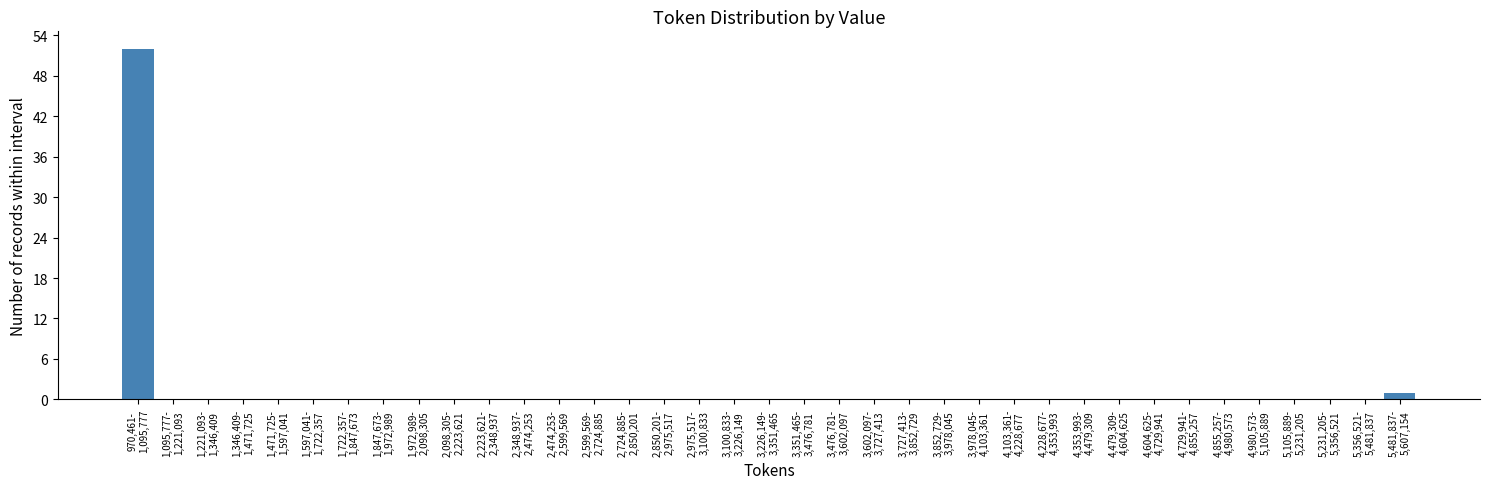

What is the sum of all values?

53